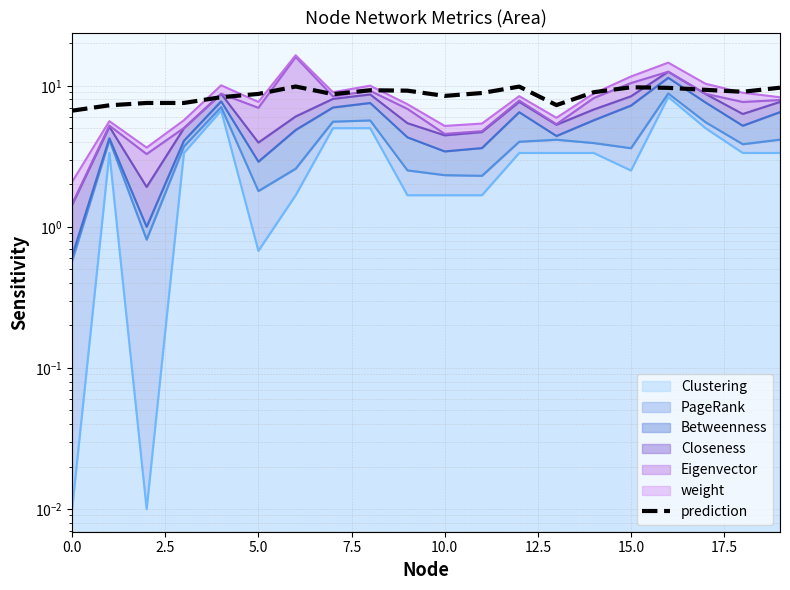

Approximately how many times larger is the value at 17.5 compared to 10?

1.0